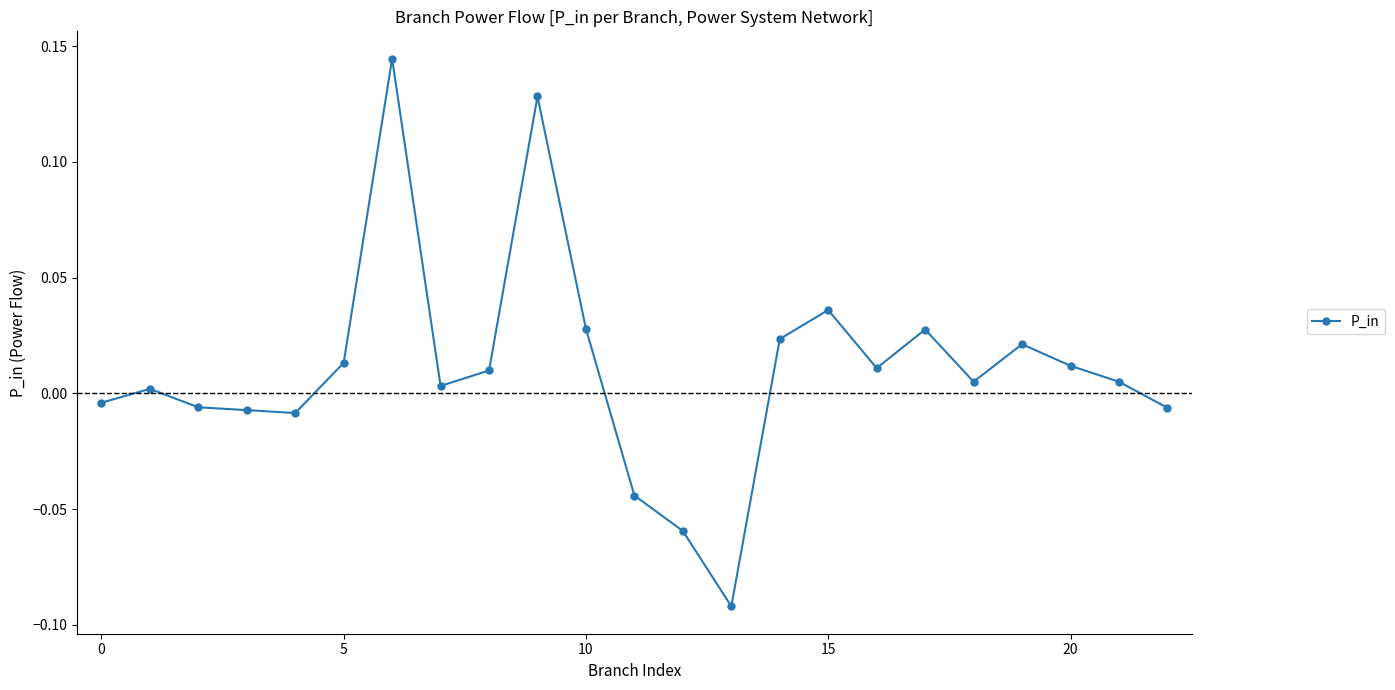

True or false: the data has more than 1 interior local peaks.

True